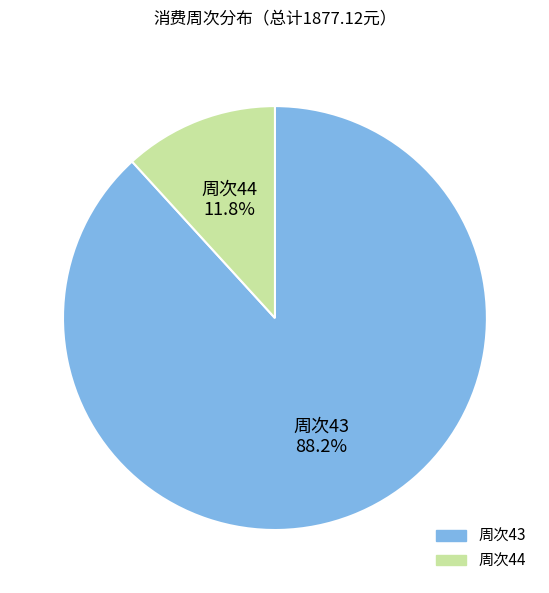

Is there a majority slice in this chart?

Yes